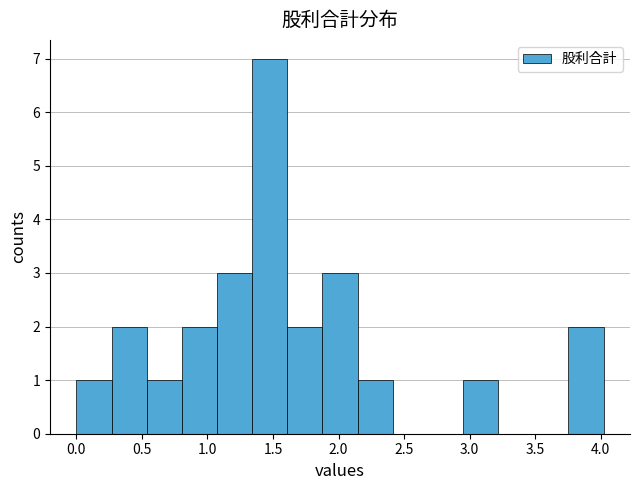

Reading left to right, list every bar in this chart as the range it spans on the x-axis followed by its height. Neither the bar edges nor the heights are printed on the chart, so give them approximately, as read against the axes.

0.00 to 0.25: 1
0.25 to 0.55: 2
0.55 to 0.80: 1
0.80 to 1.05: 2
1.05 to 1.35: 3
1.35 to 1.60: 7
1.60 to 1.90: 2
1.90 to 2.15: 3
2.15 to 2.40: 1
2.40 to 2.70: 0
2.70 to 2.95: 0
2.95 to 3.20: 1
3.20 to 3.50: 0
3.50 to 3.75: 0
3.75 to 4.00: 2